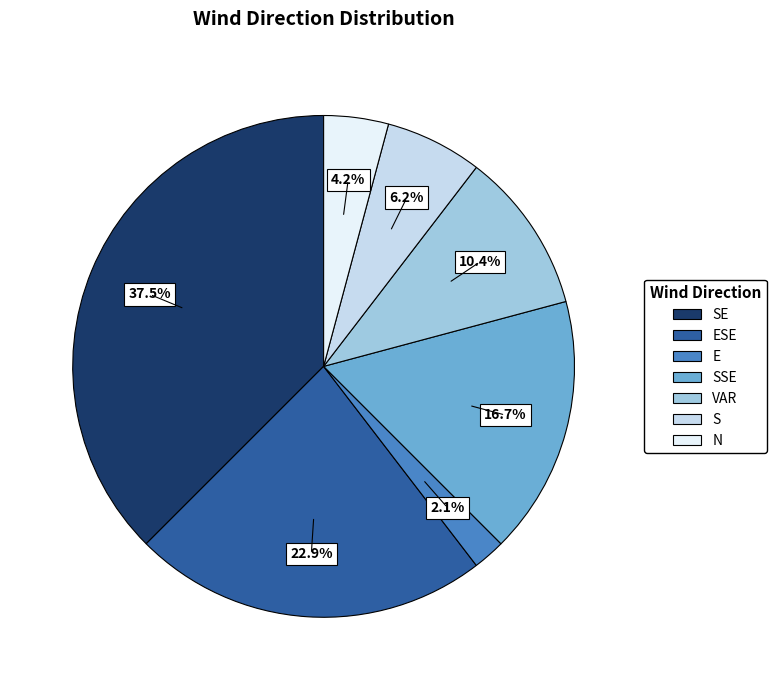

Does any single category account for the majority?

No